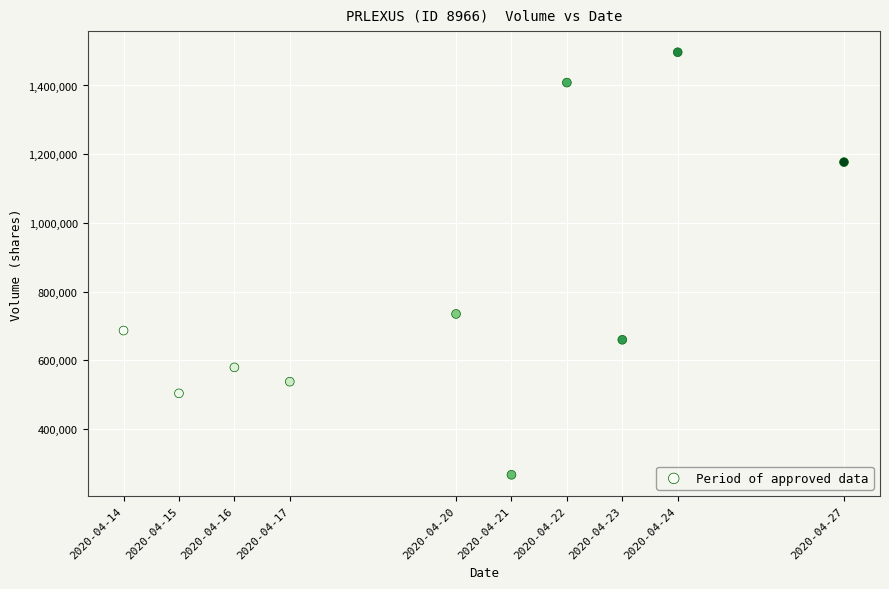

What Y value in the scatter plot is closest to 882000?

735300